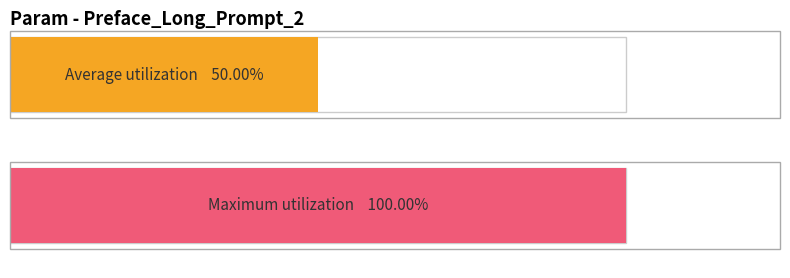

Are the bars grouped side by side (vs. stacked)?

No